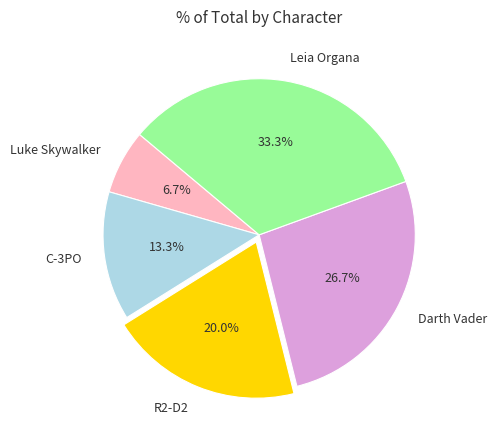

To the nearest percent, what percentage of the pie is R2-D2?

20%